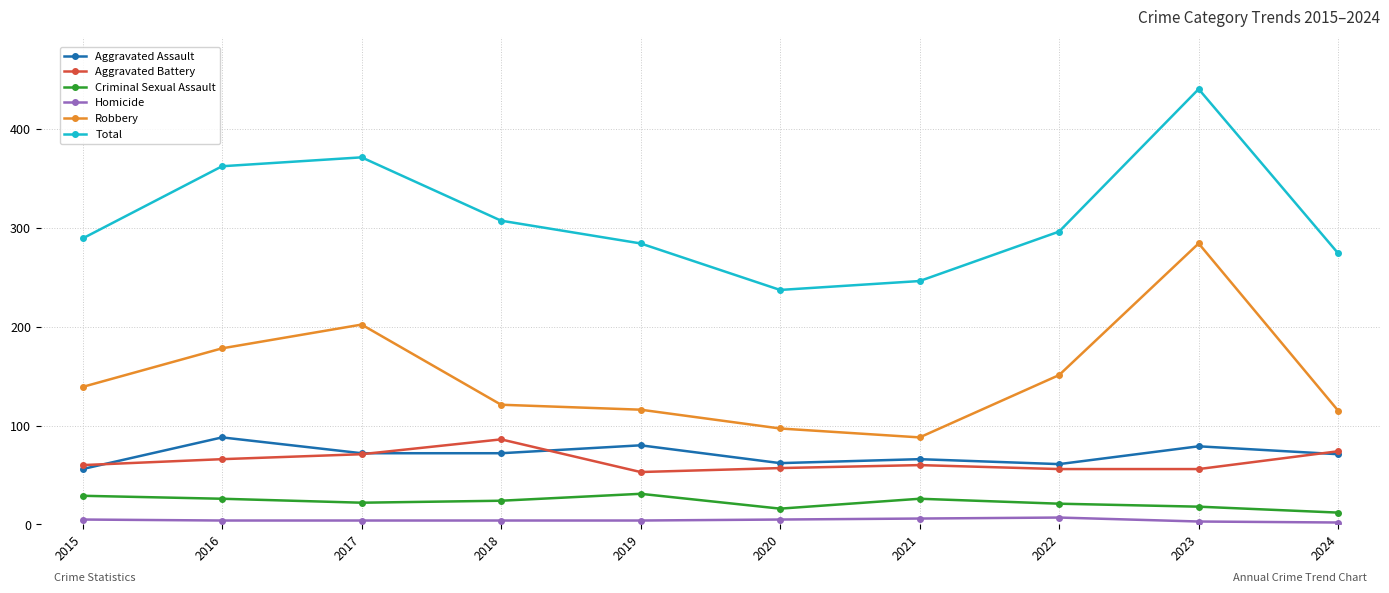

Count the number of categories in the chart.

10